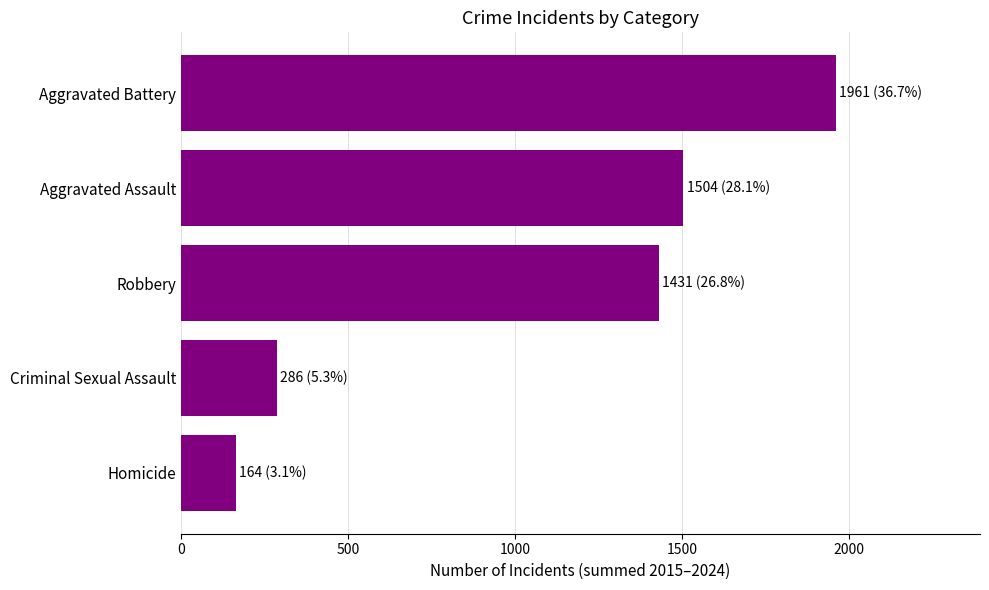

At which category does the chart reach its peak across all series?

Aggravated Battery